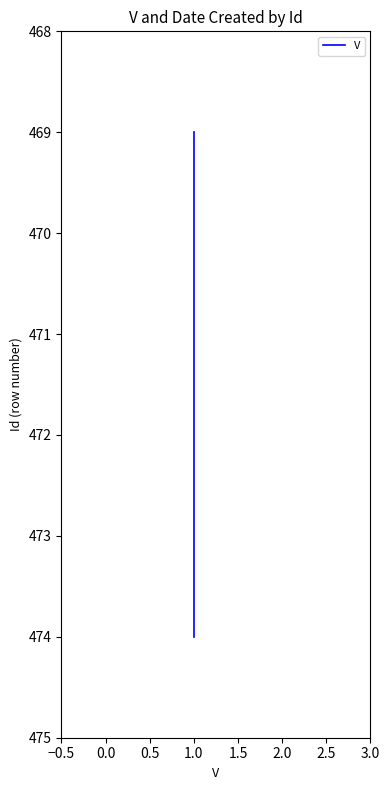

What is the sum of the values at 0.0 and −0.5?

939